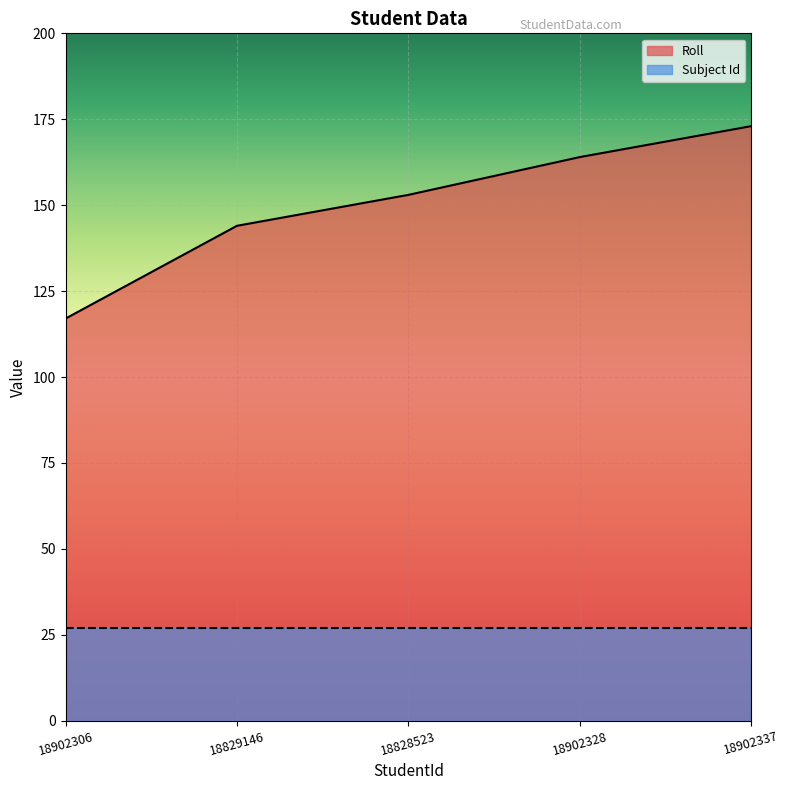

How many data points are less than 153?

2